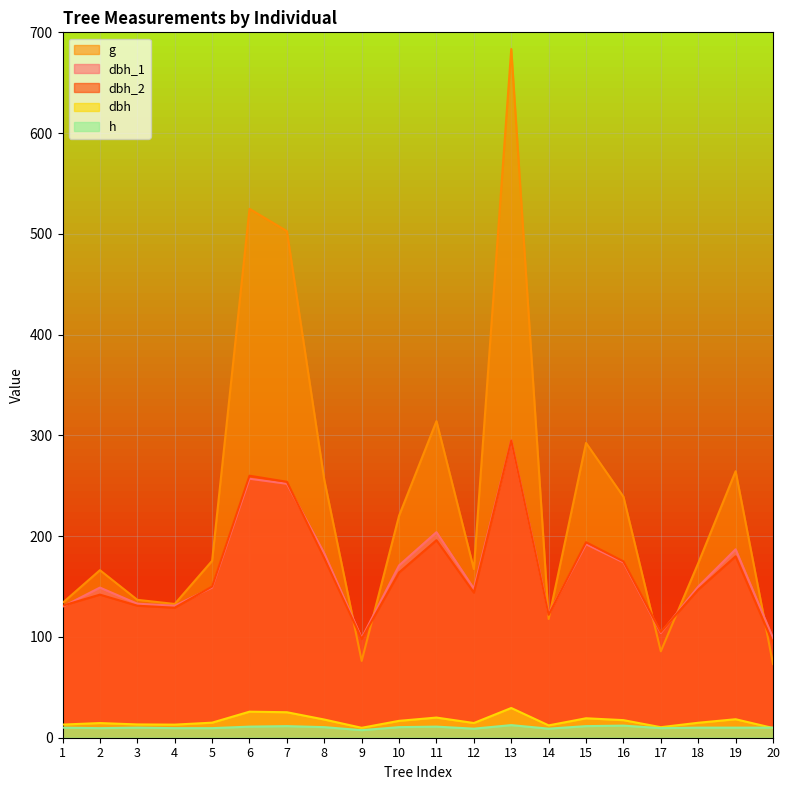

What is the total value across all series at 18?

495.1